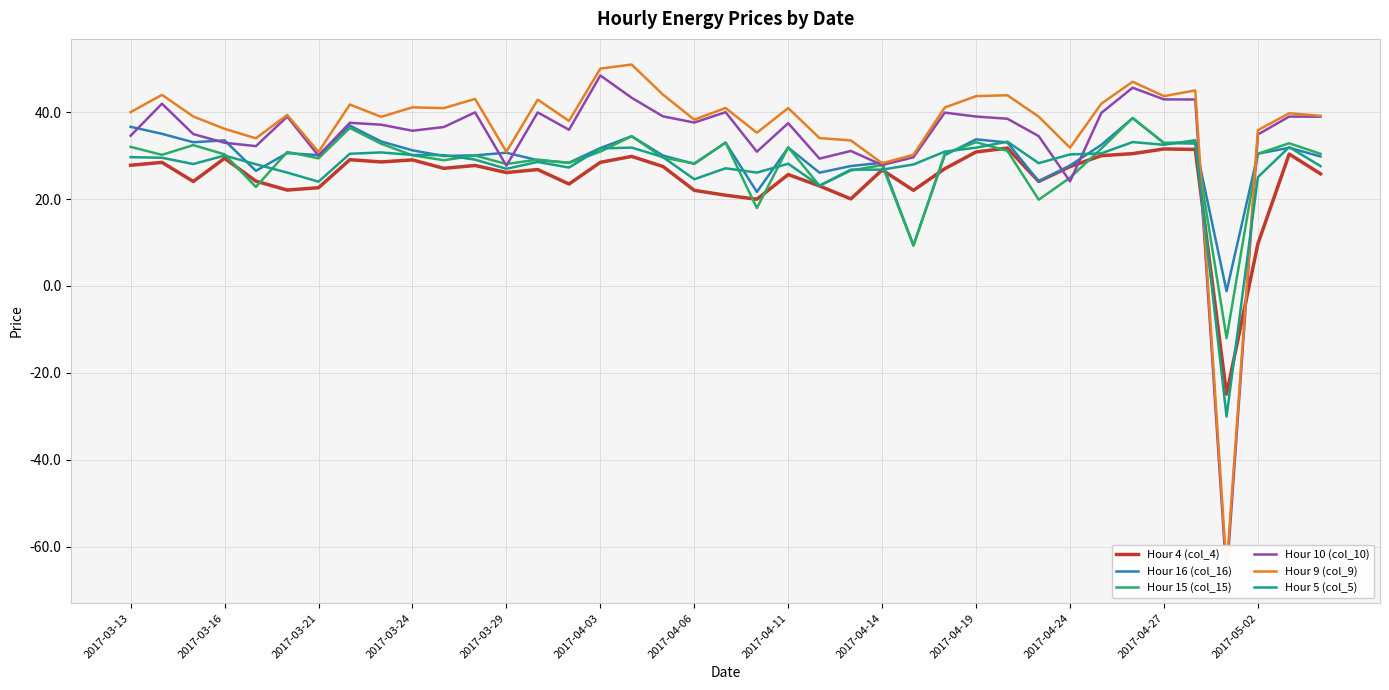

What is the value of the Hour 16 (col_16) point at the 5th from the left?

26.5